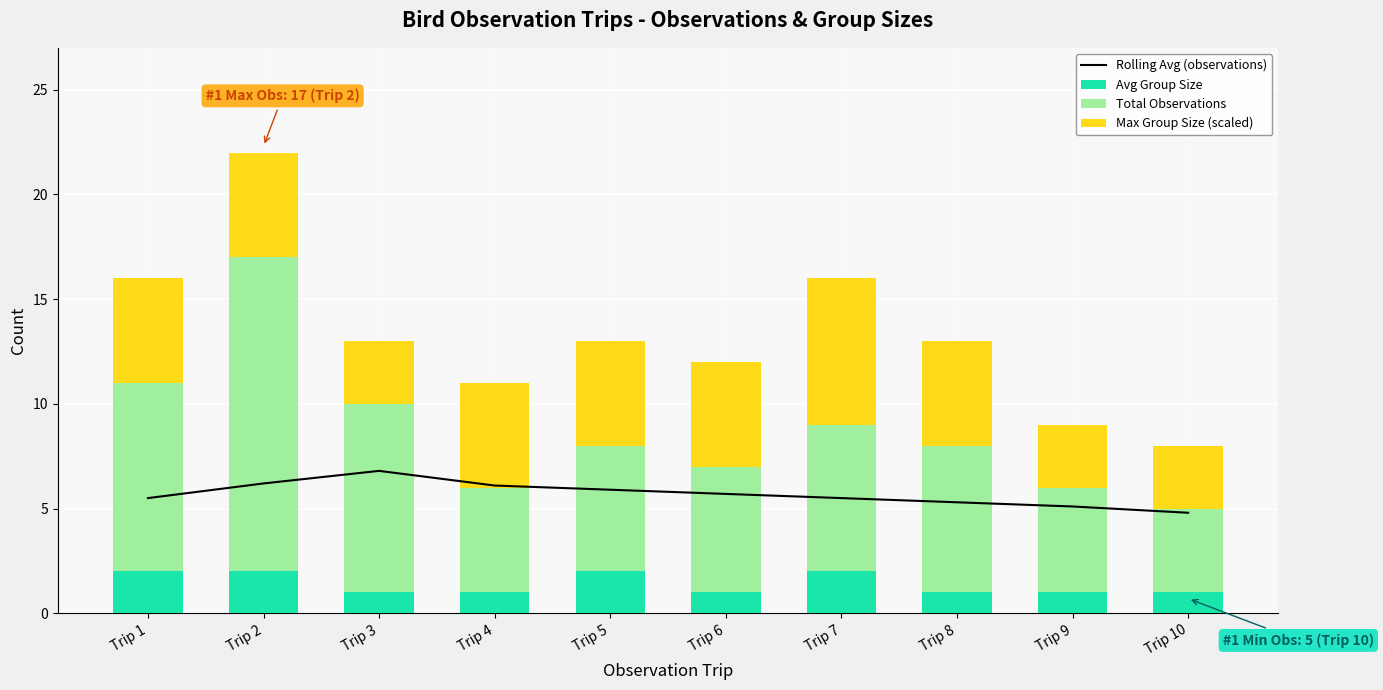

At which label does Rolling Avg (observations) reach its peak?

Trip 3